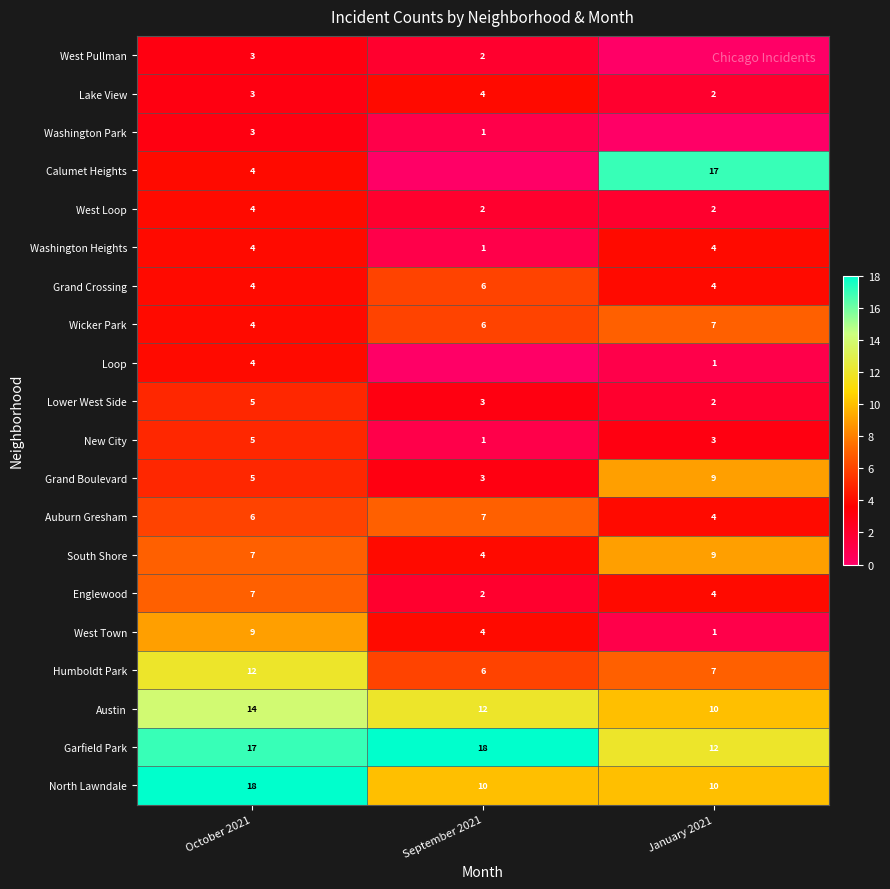

Is it true that Grand Crossing equals 1 at September 2021?

False